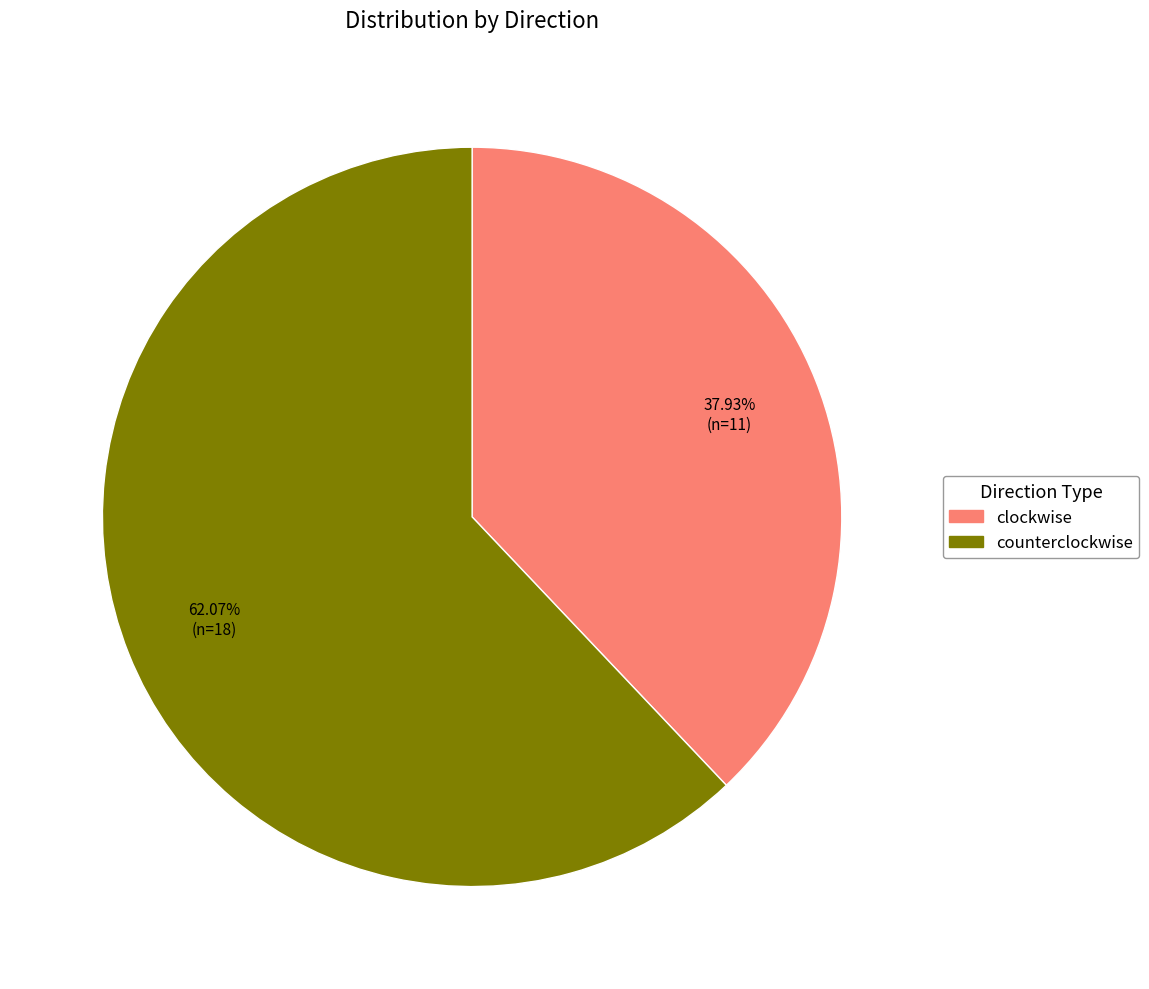

How many slices are in this pie chart?

2